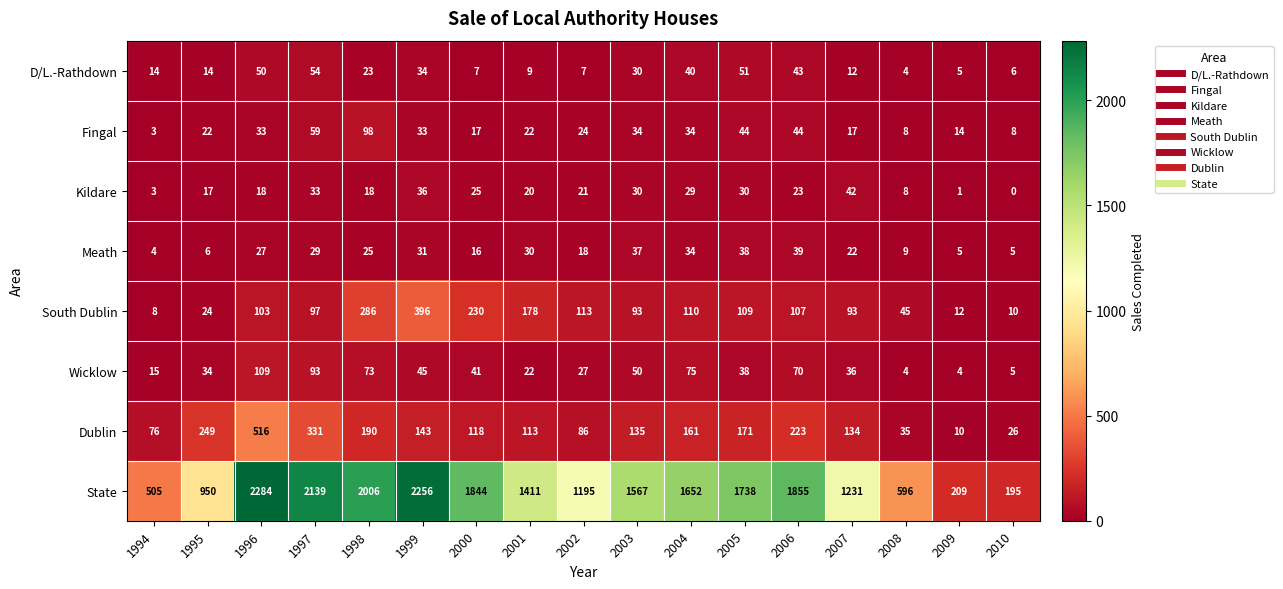

Which series has the largest total across all categories?

State